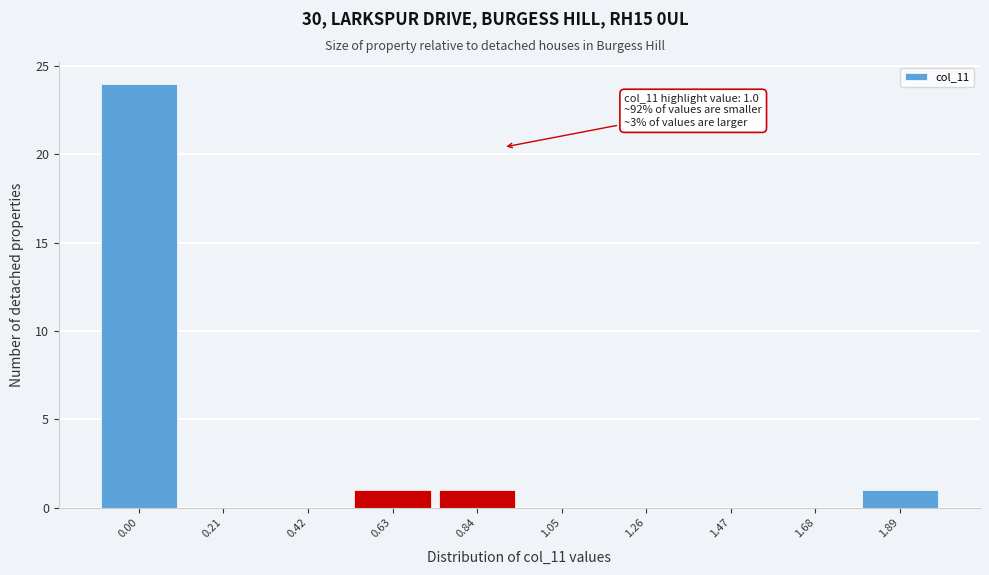

Reading left to right, extract all data points from this chart.

0.00=24	0.21=0	0.42=0	0.63=1	0.84=1	1.05=0	1.26=0	1.47=0	1.68=0	1.89=1